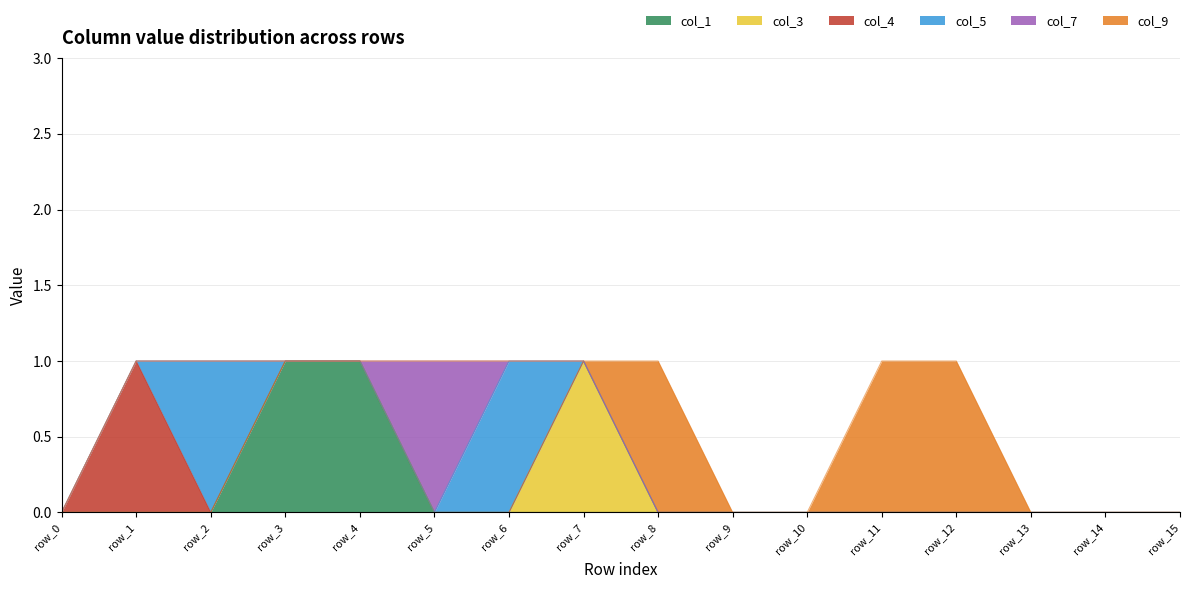

Which category has the lowest value across all series?

row_0